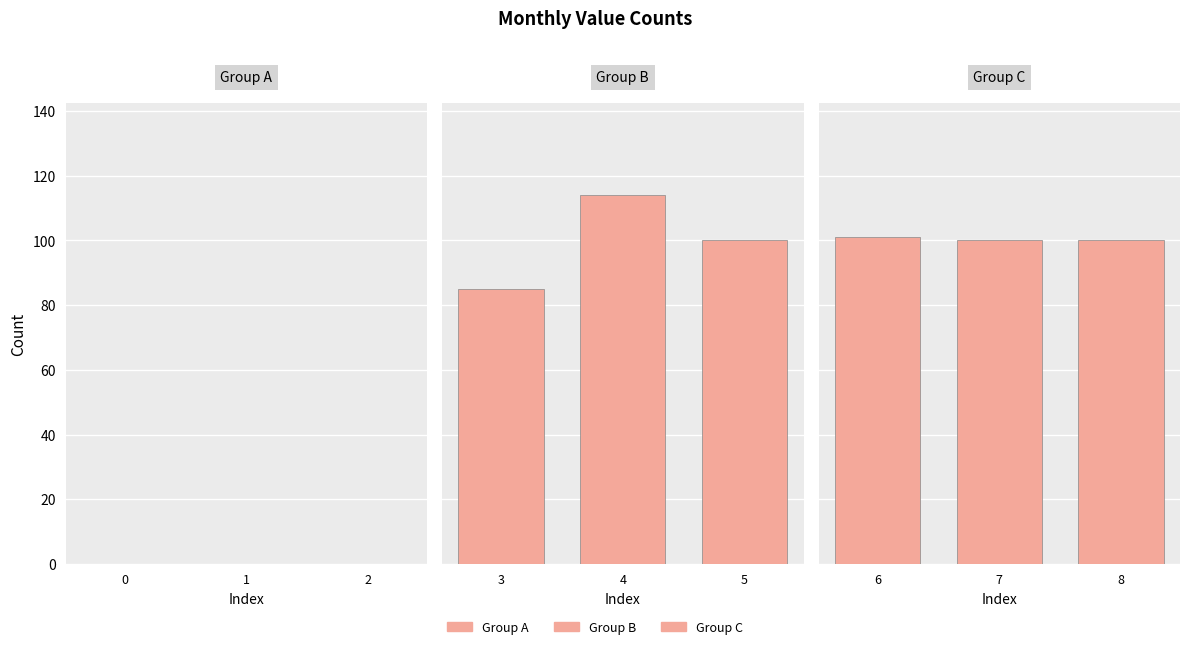

How many categories are shown in the chart?

3